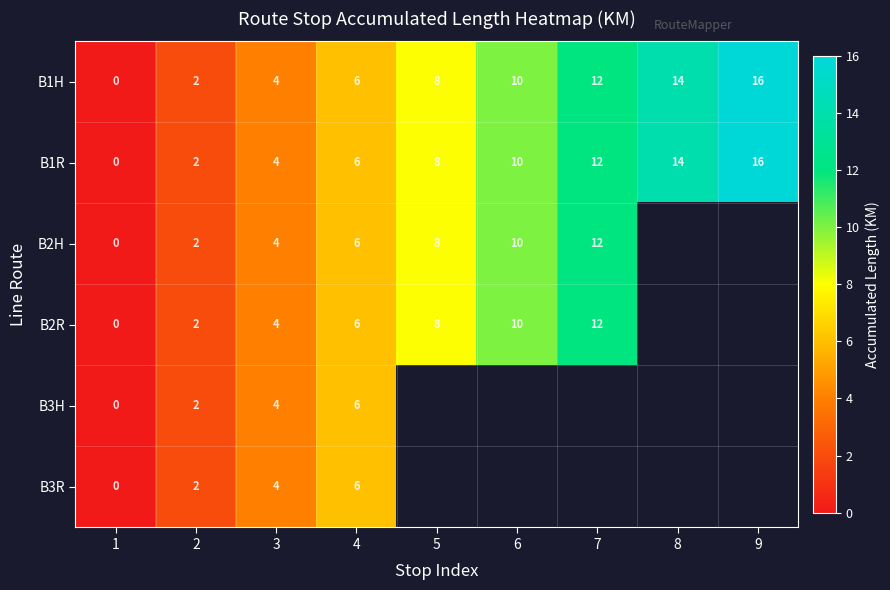

At which label is B1H closest to 8?

5